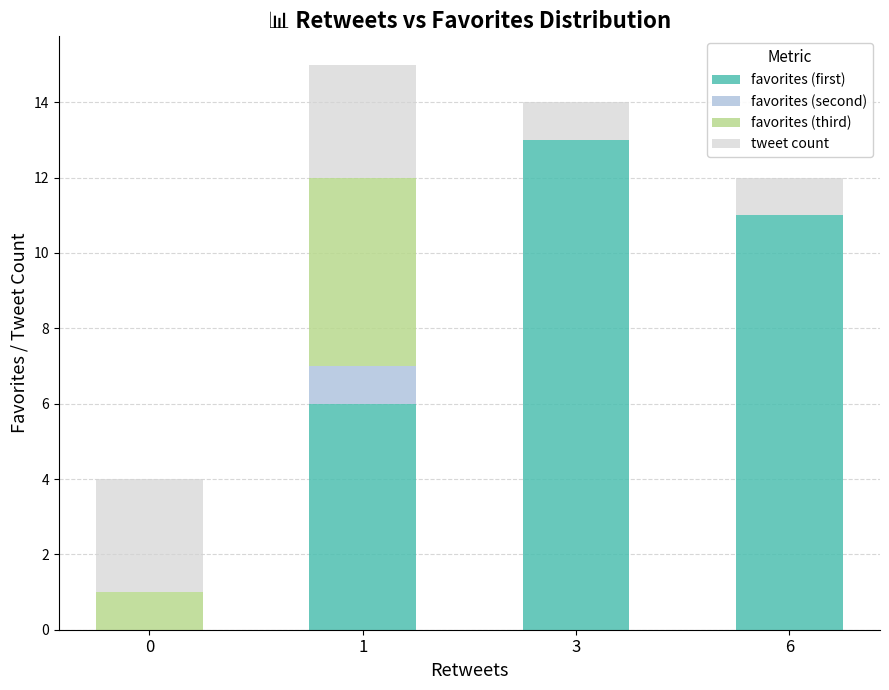

Does the chart contain stacked bars?

Yes